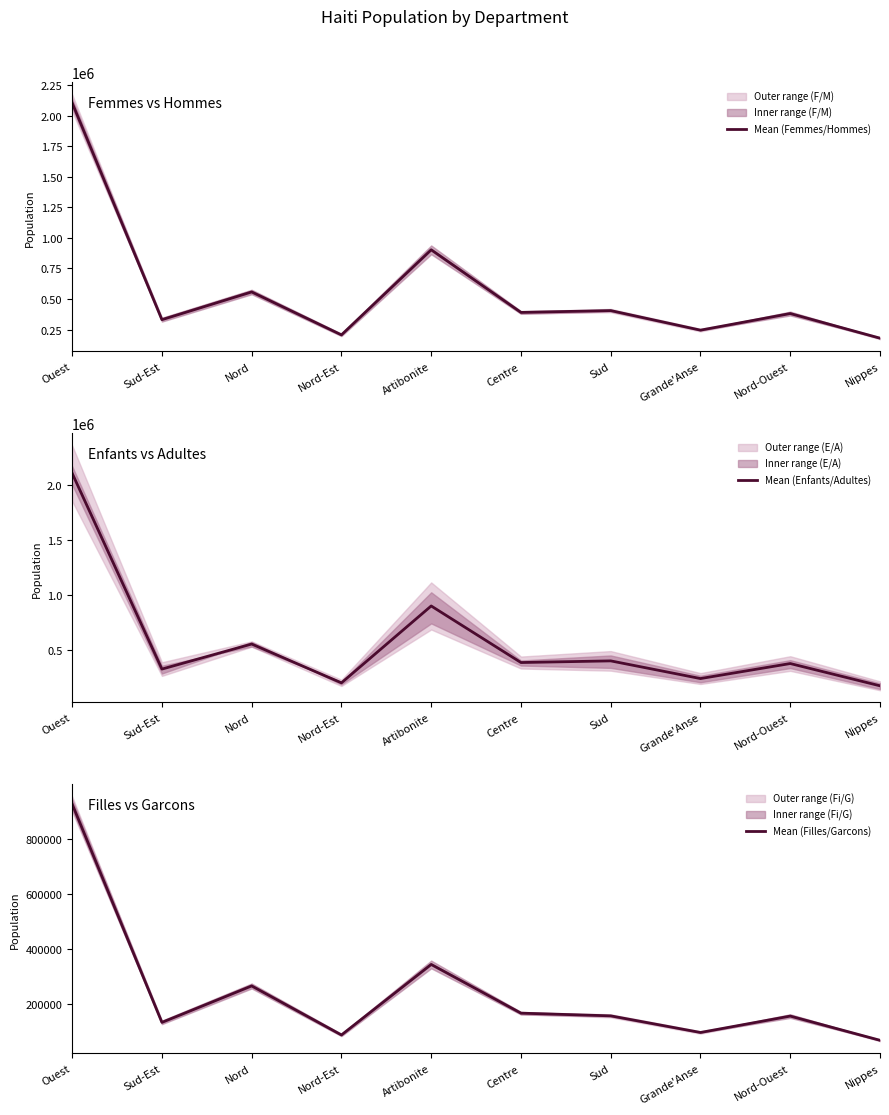

Reading left to right, list all the values displayed in this chart.

Mean (Femmes/Hommes): Ouest=2105464.0	Sud-Est=330523.5	Nord=557585.5	Nord-Est=205842.0	Artibonite=902605.0	Centre=389897.0	Sud=404914.0	Grande'Anse=244679.5	Nord-Ouest=380791.5	Nippes=178963.5
Mean (Enfants/Adultes): Ouest=2105464.0	Sud-Est=330523.5	Nord=557585.5	Nord-Est=205842.0	Artibonite=902605.0	Centre=389897.0	Sud=404914.0	Grande'Anse=244679.5	Nord-Ouest=380791.5	Nippes=178963.5
Mean (Filles/Garcons): Ouest=926586.5	Sud-Est=134383.0	Nord=266716.5	Nord-Est=88689.0	Artibonite=344652.0	Centre=167847.0	Sud=158082.0	Grande'Anse=97738.0	Nord-Ouest=157251.5	Nippes=69347.5